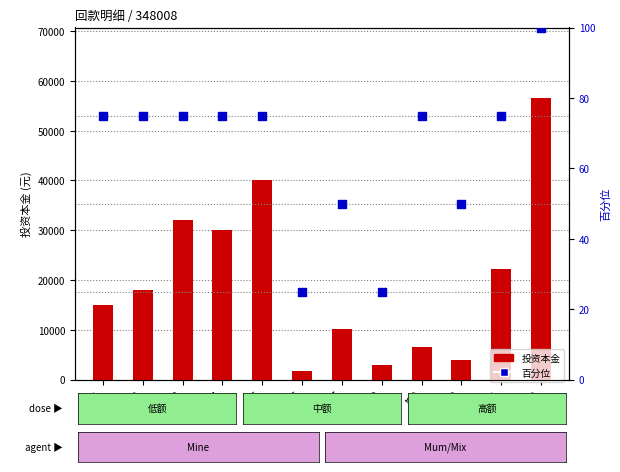

What is the total value across all series at 期9?

6577.0